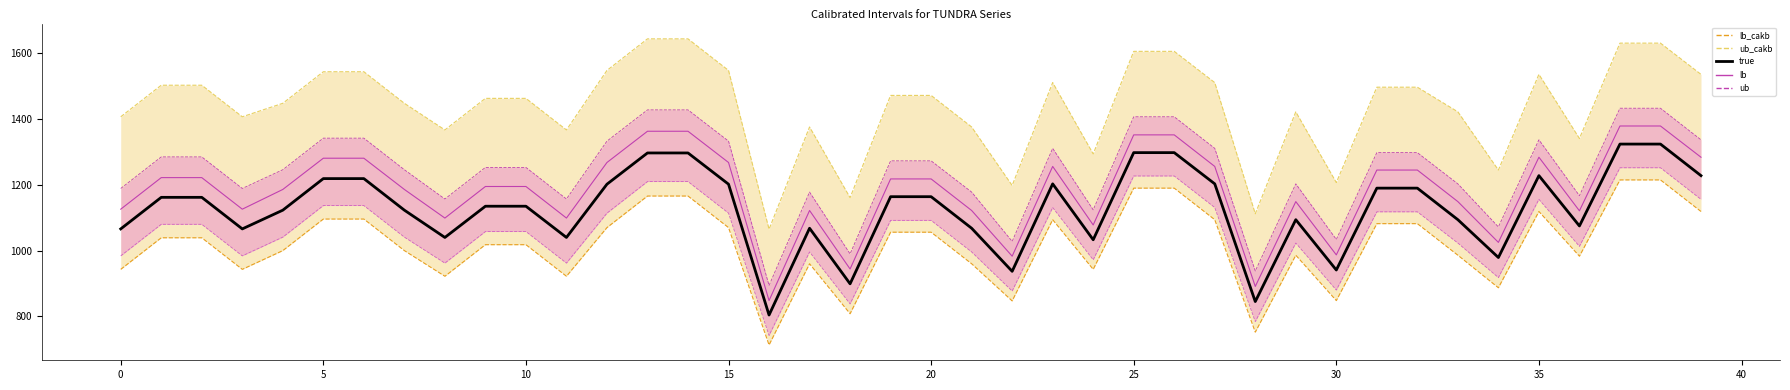

The value of lb at 31 is 394. True or false?

False